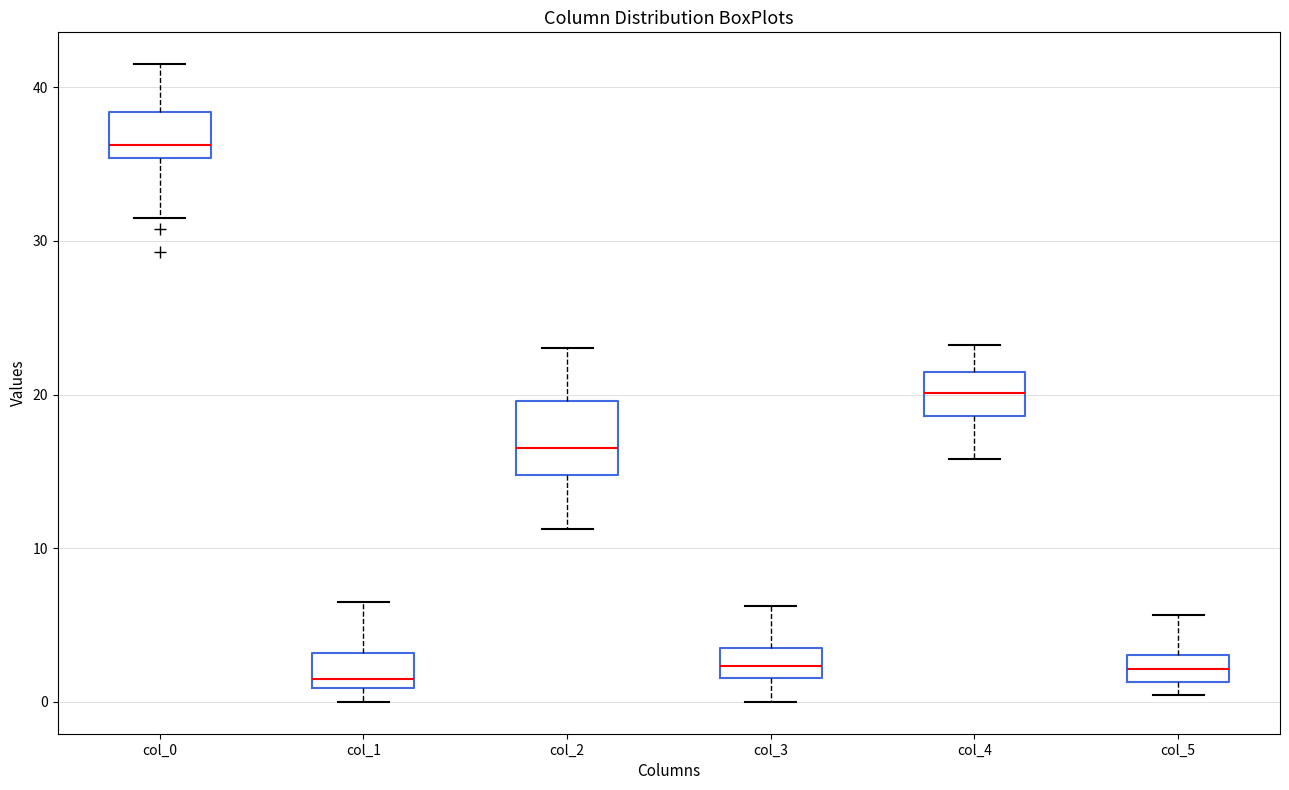

Where is the lower edge of the box for col_1 on the y-axis? The values are not printed on the chart, so give them approximately, as read against the axis.

1